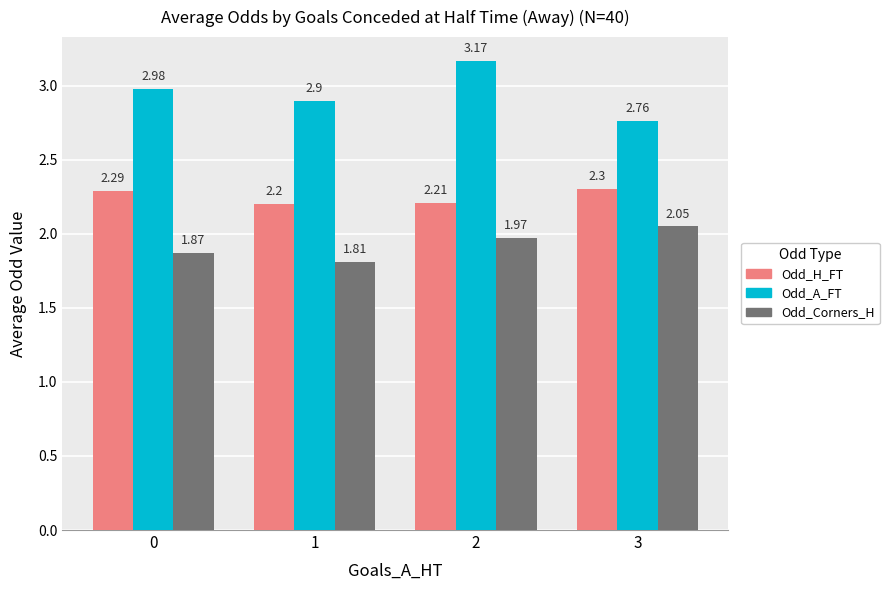

What is the difference between the Odd_Corners_H values at 1 and 2?

0.2